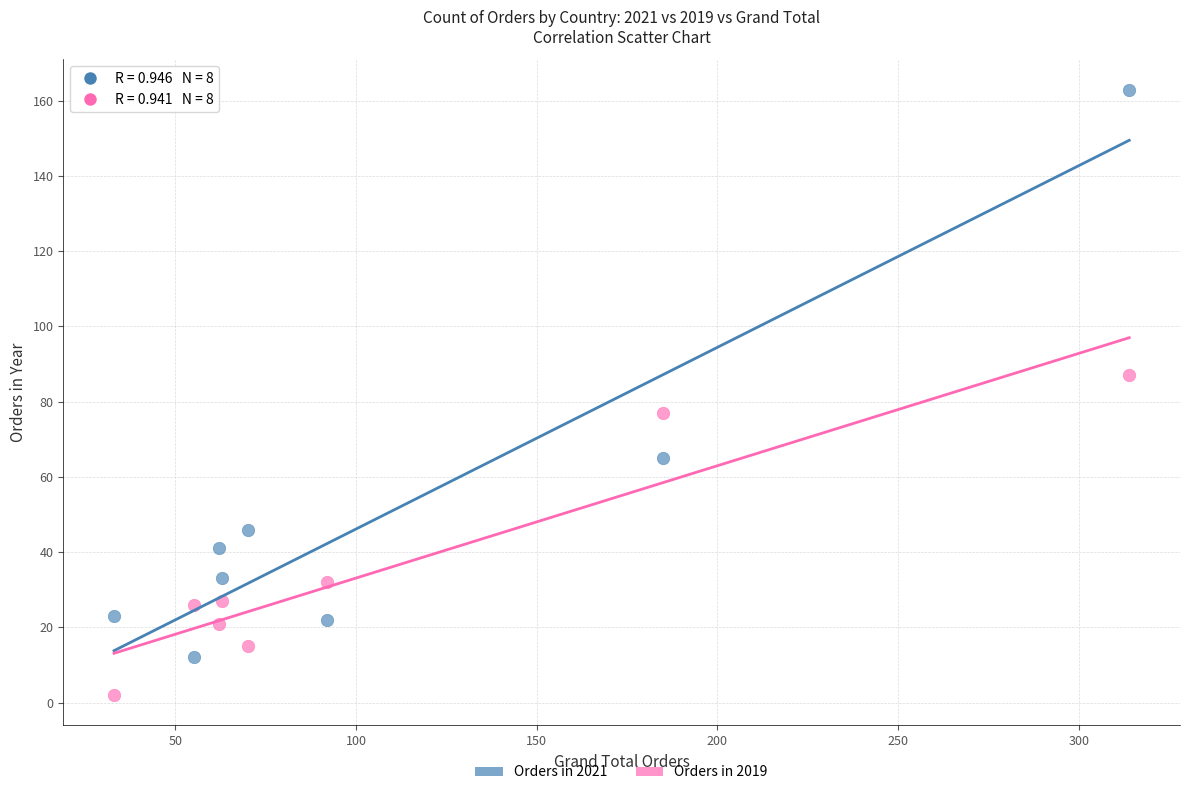

What are all the series names shown in the legend?

Orders in 2021, Orders in 2019